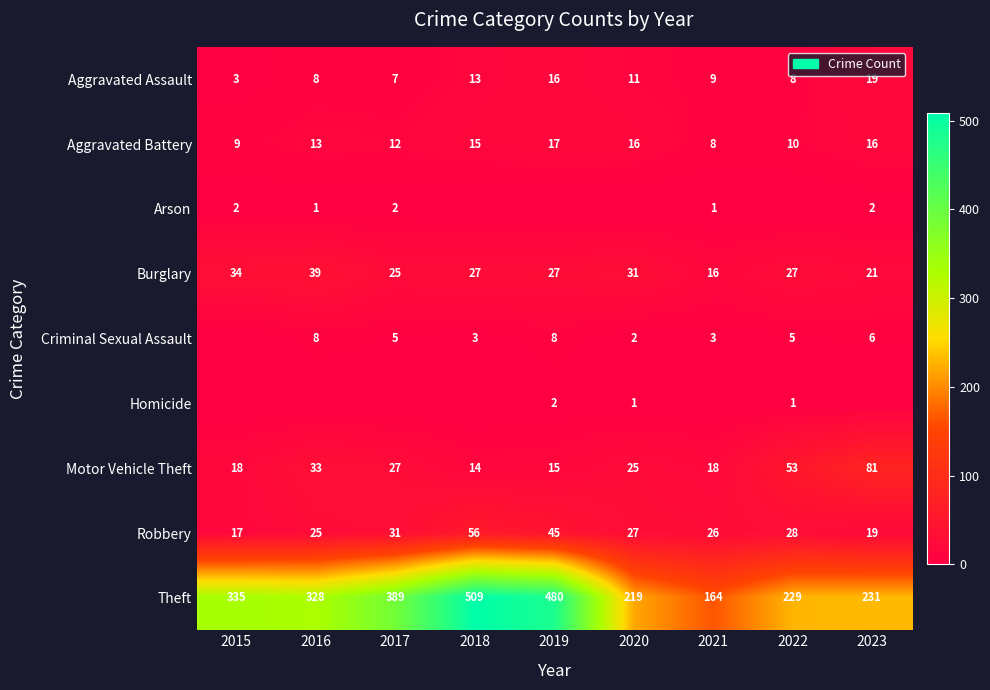

What is the maximum value for Aggravated Assault?

19